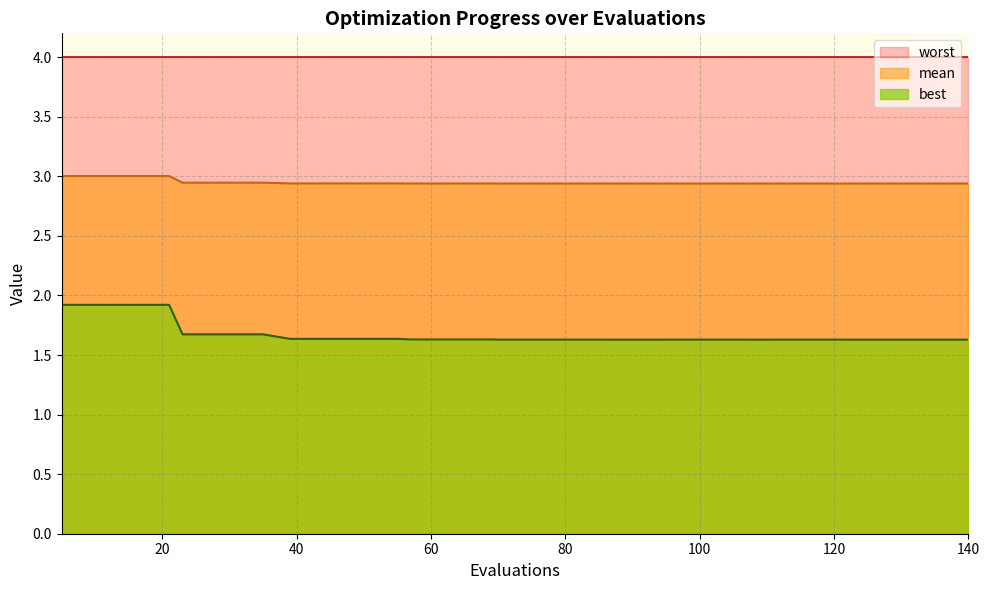

What is the difference between the maximum and second lowest values in the best series?

0.3